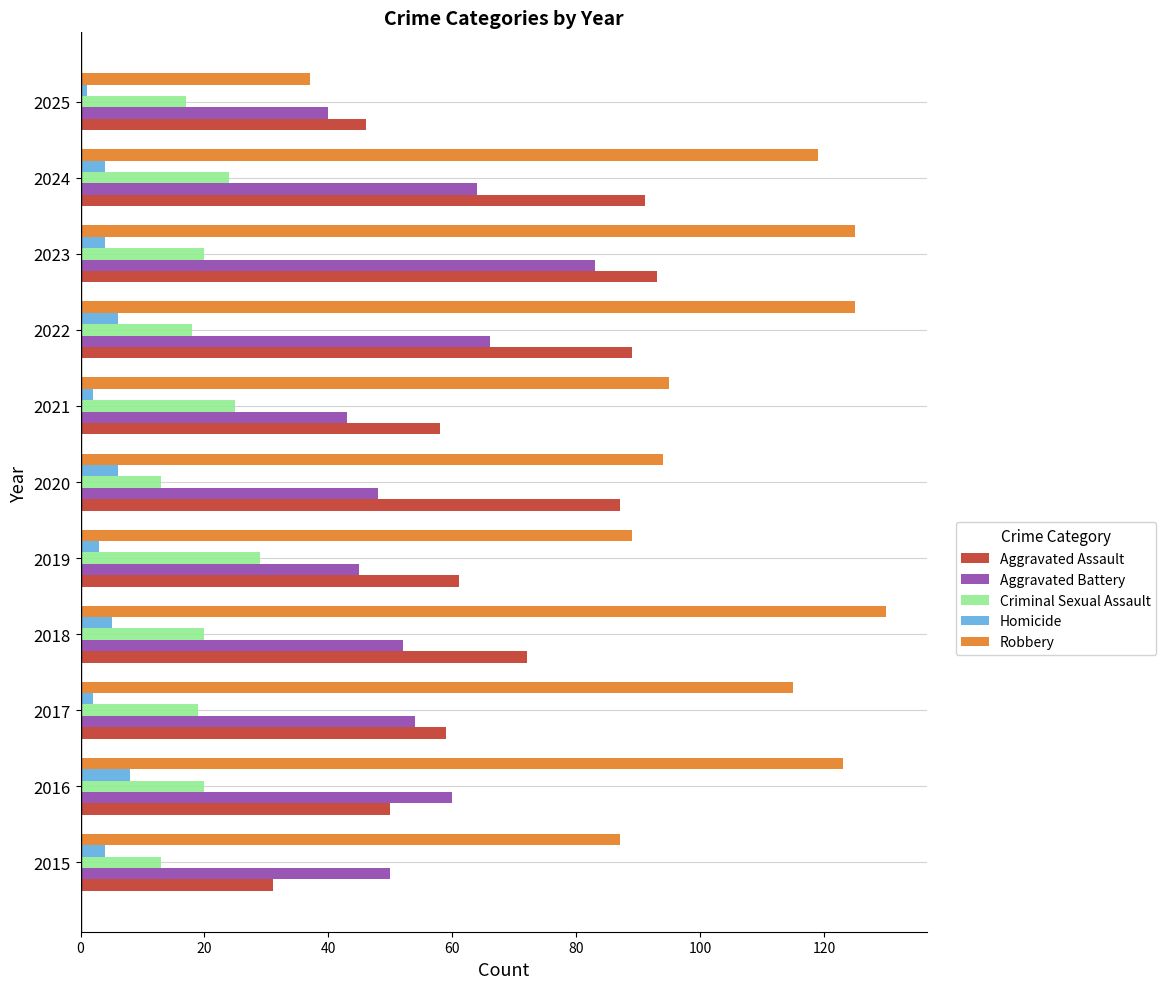

List the series in order of their peak value, lowest first.

Homicide, Criminal Sexual Assault, Aggravated Battery, Aggravated Assault, Robbery